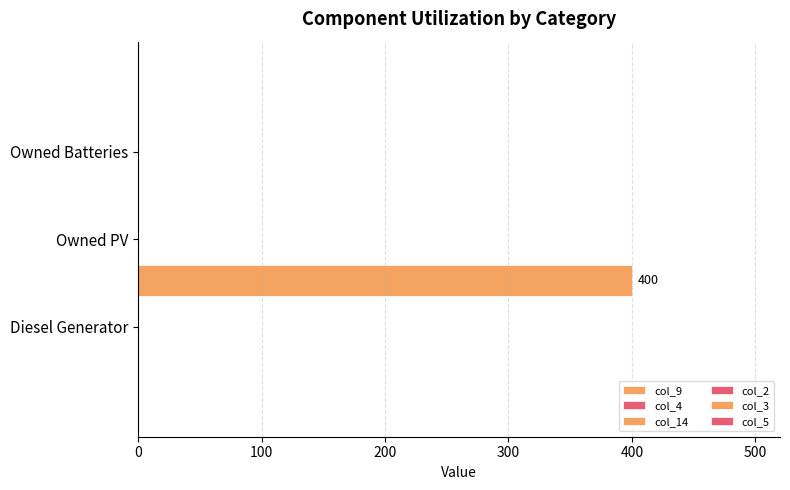

Are the bars horizontal?

Yes